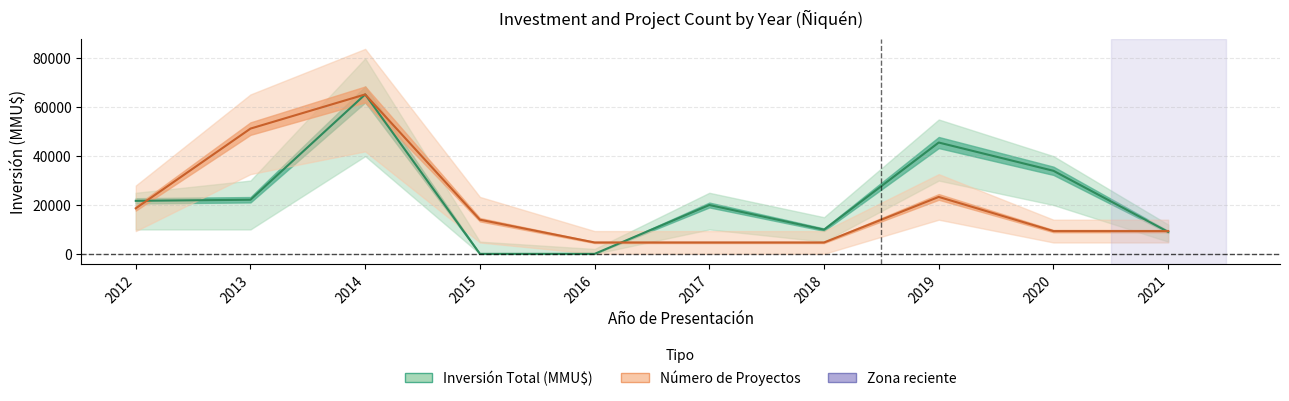

Reading left to right, transcribe all the data shown in this chart.

Inversión Total (MMU$): 21706.0	22150.0	65260.0	0.0	0.0	20000.0	9903.0	45570.0	34000.0	9000.0
Número de Proyectos (scaled): 18645.7	51275.7	65260.0	13984.3	4661.4	4661.4	4661.4	23307.1	9322.9	9322.9